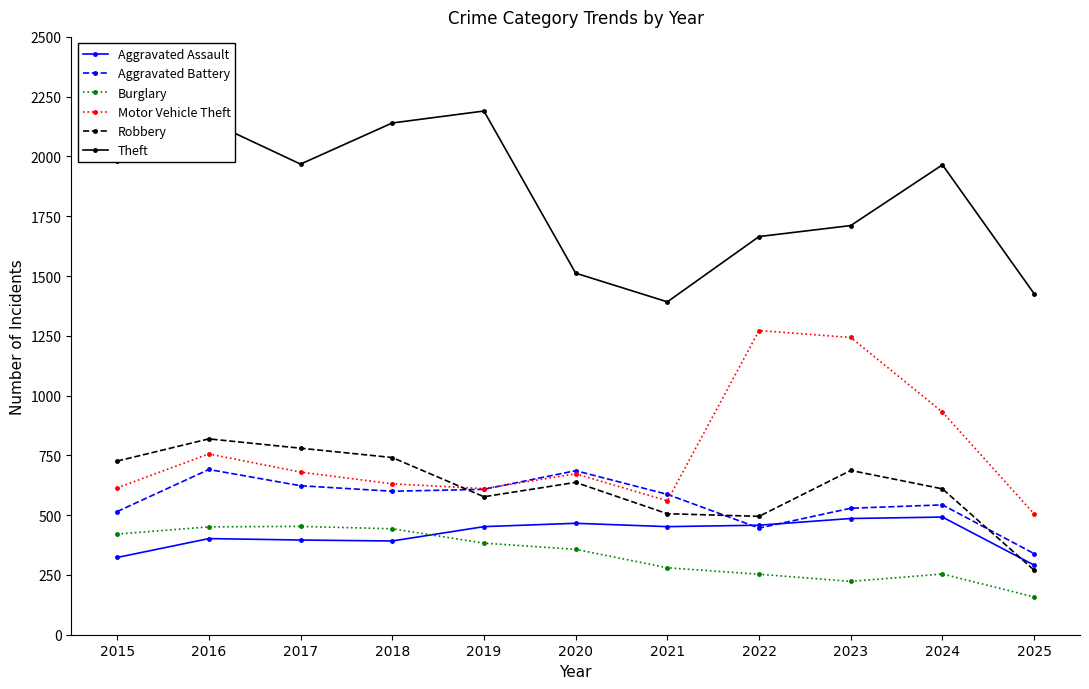

How many lines are shown in the chart?

6